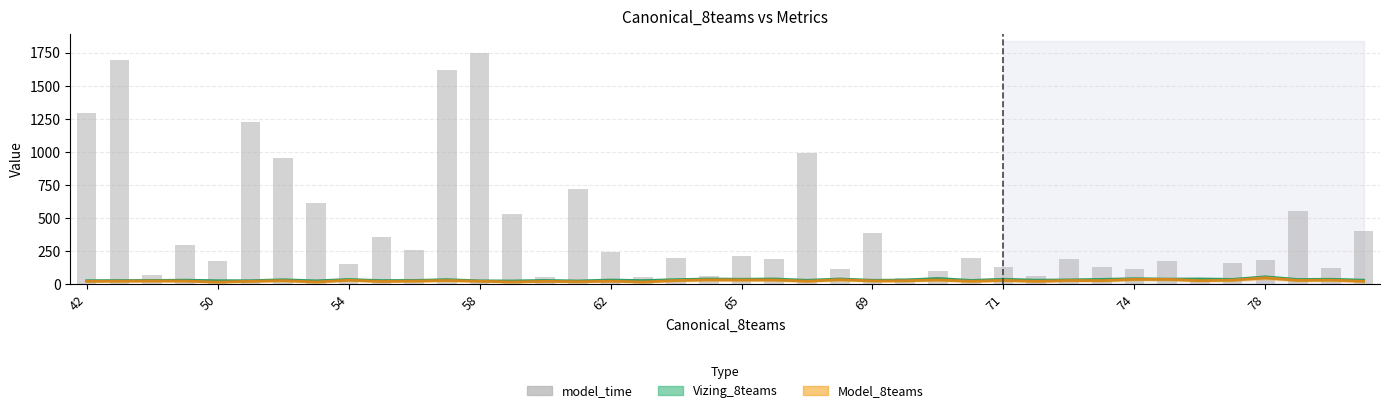

How many groups of bars are there?

40